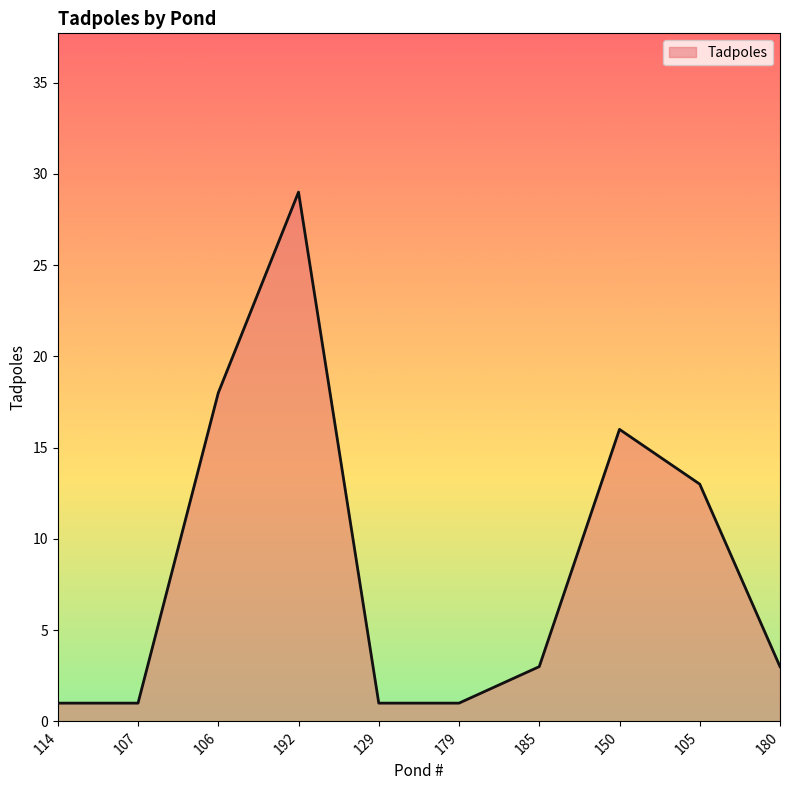

The chart shows a value of 16 at 192. True or false?

False